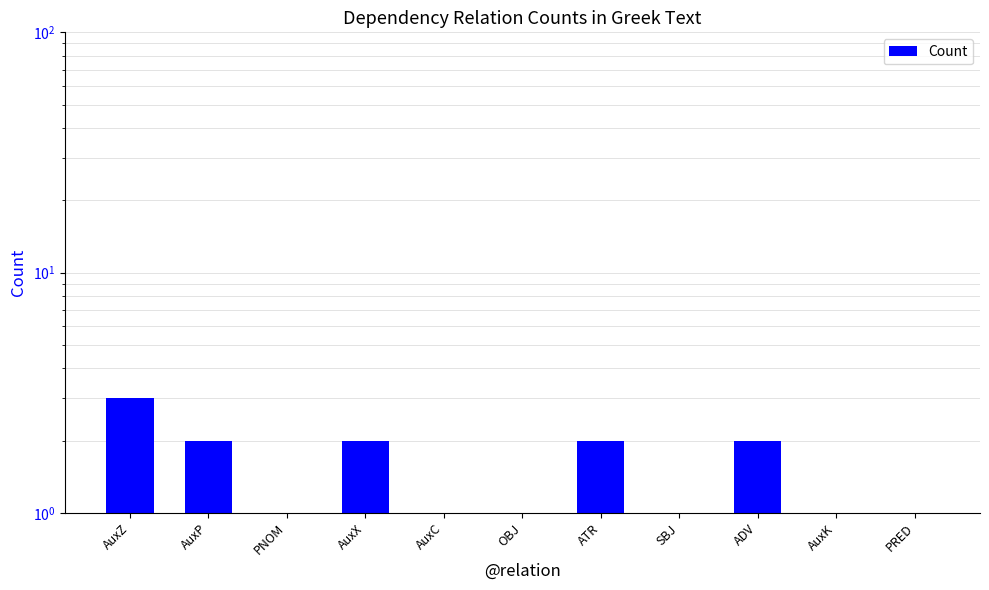

What is the label of the 7th bar from the right?

AuxC